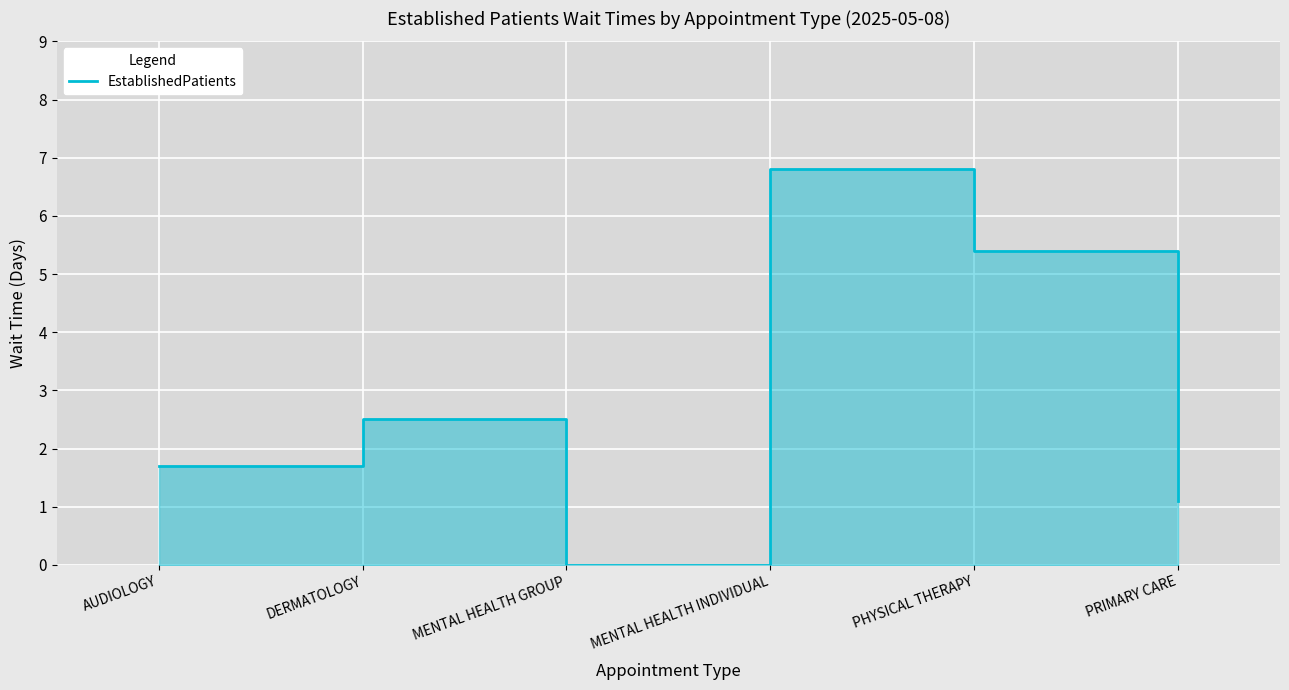

Which category has the highest value across all series?

MENTAL HEALTH INDIVIDUAL